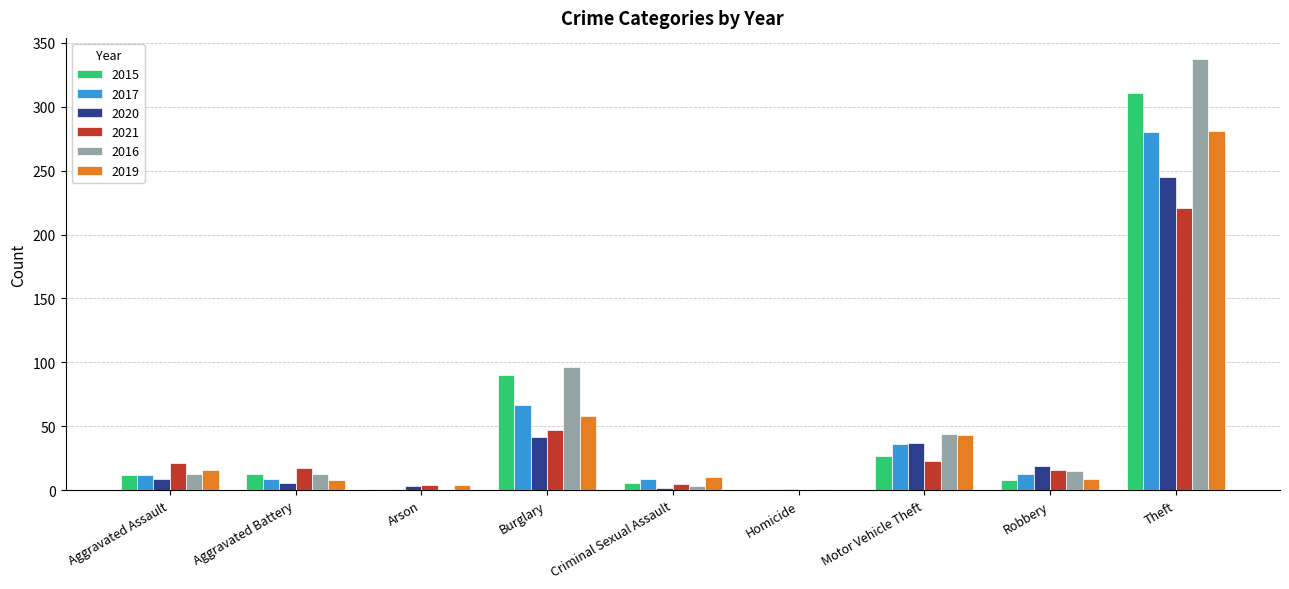

At which label is 2019 closest to 140?

Burglary